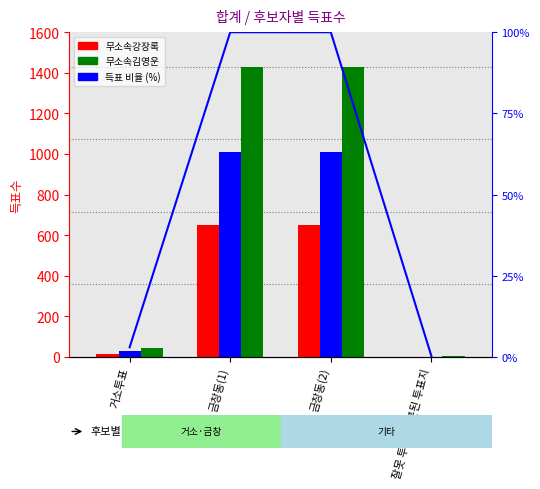

The value of 무소속최헌섭 at 금창동(1) is 626.4. True or false?

False